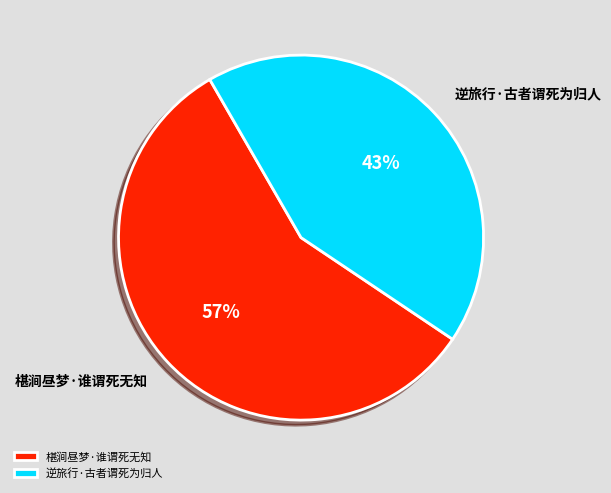

Is there any slice that represents more than half of the pie?

Yes